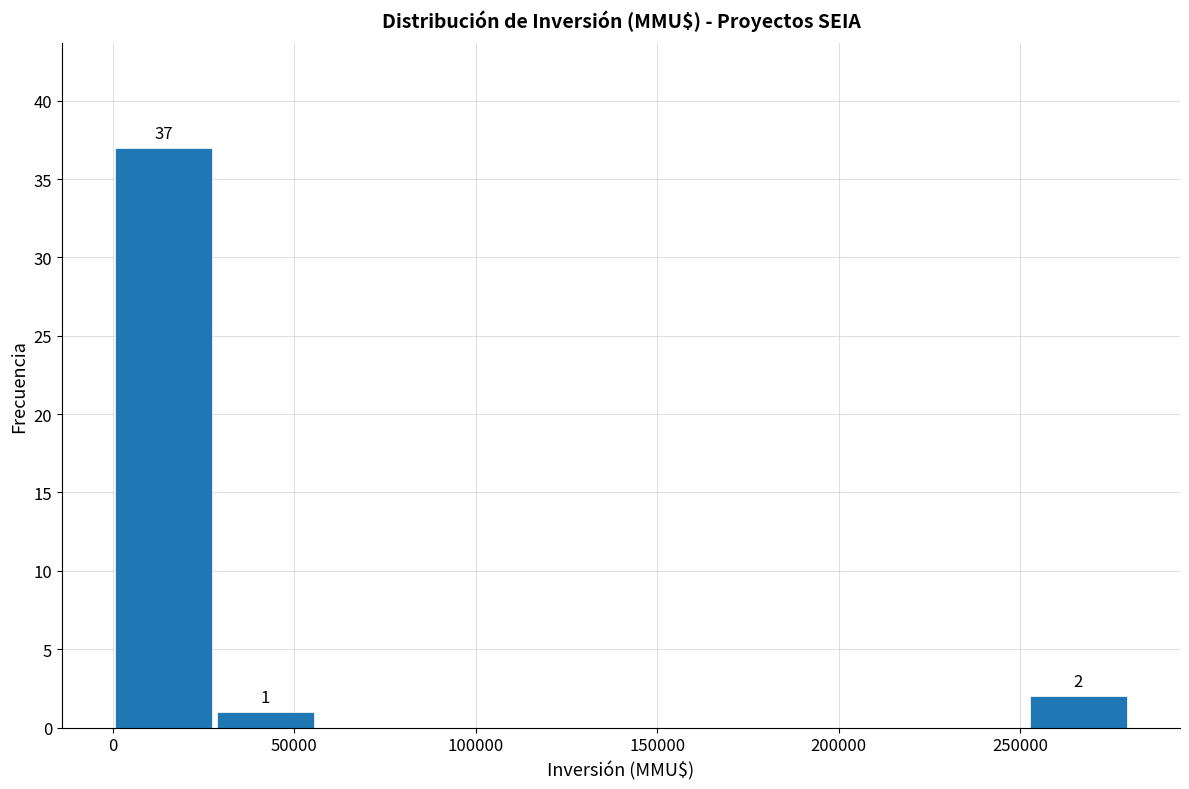

Over which range of the x-axis is the bar tallest?

0 to 28000